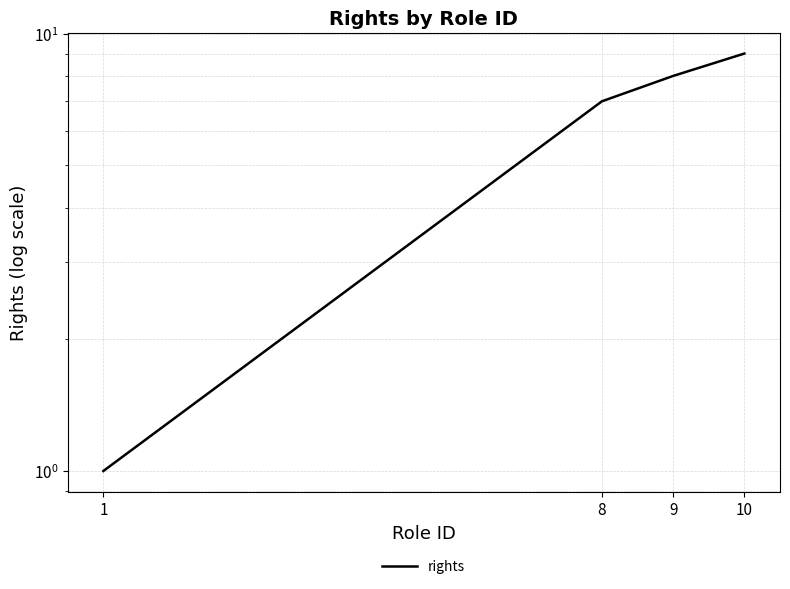

Which label corresponds to the smallest value in the chart?

1